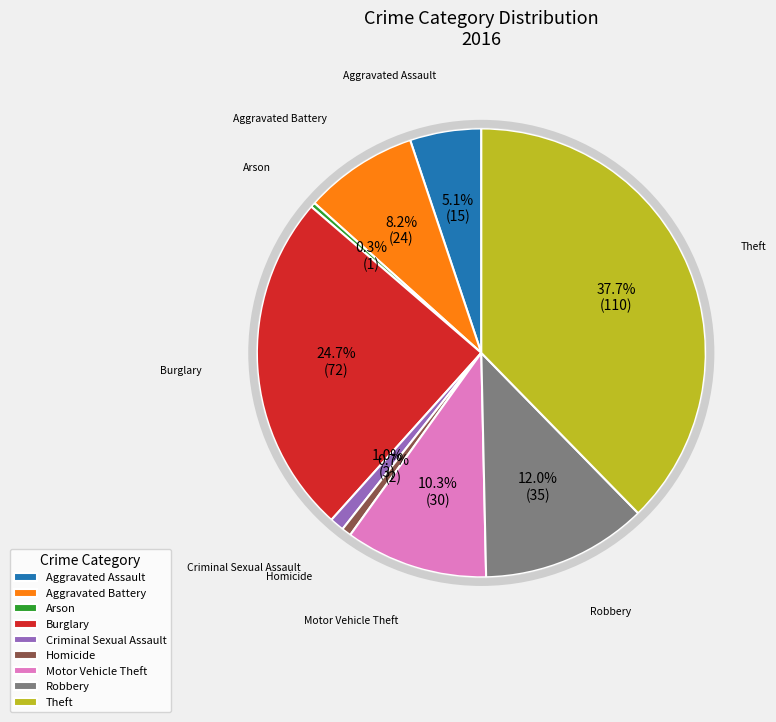

Which slice is the largest?

Theft